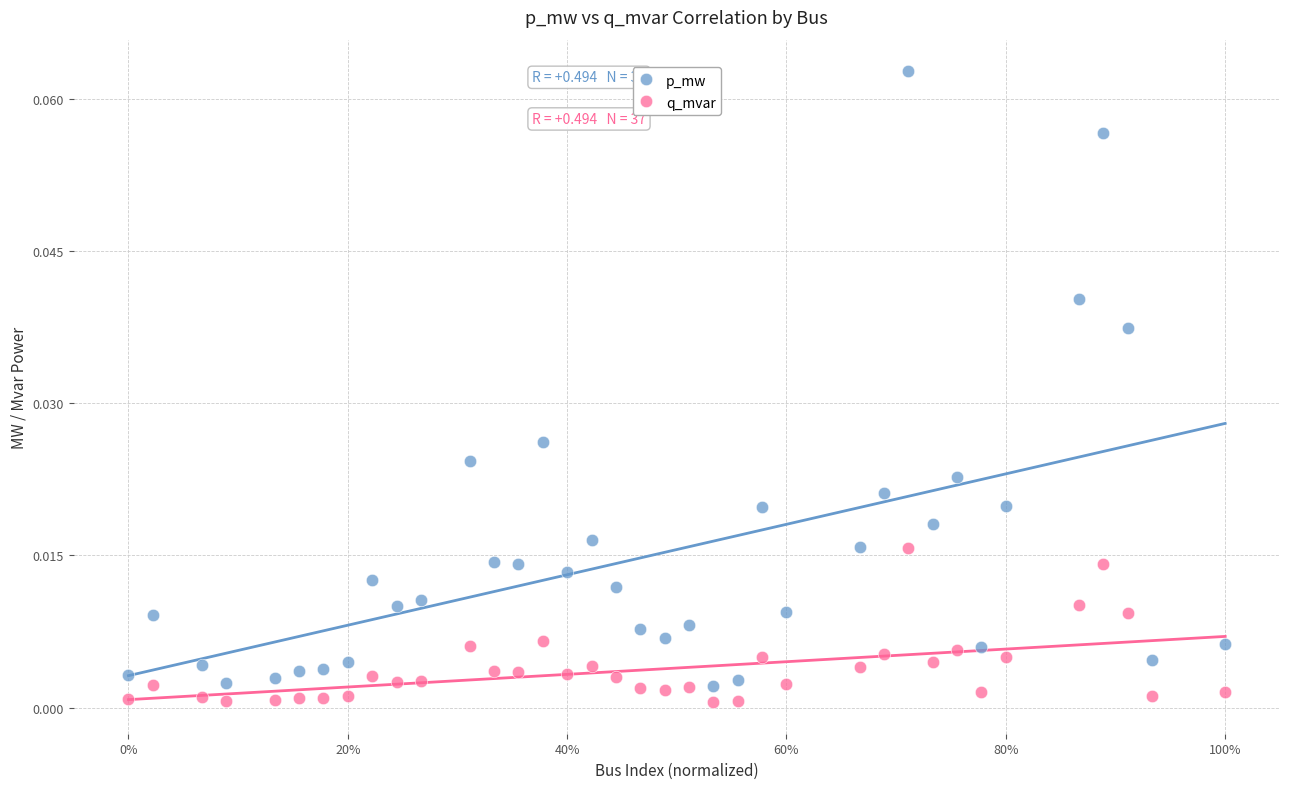

Which series has the largest Y range (max minus min)?

p_mw